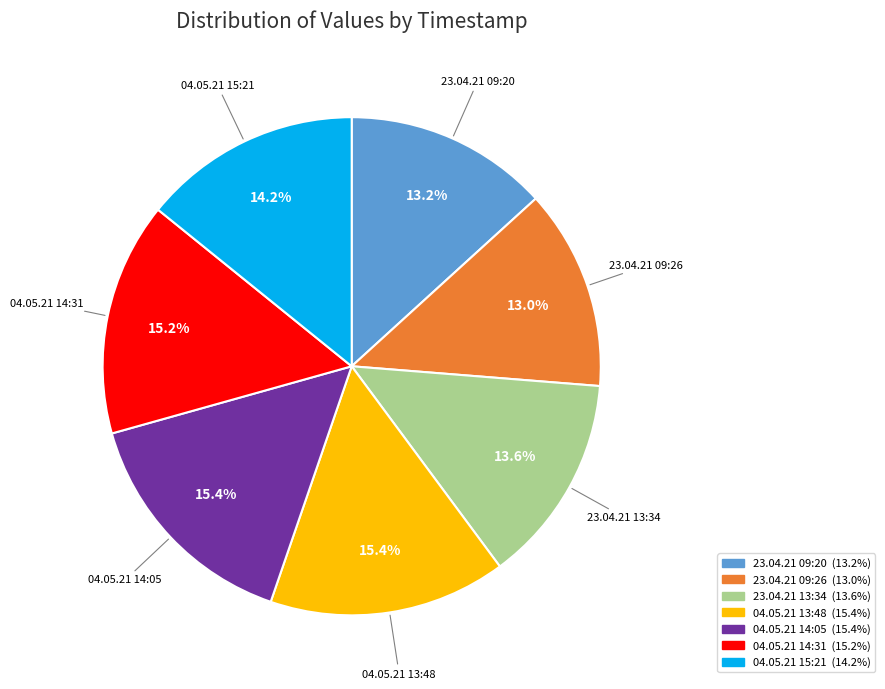

How many slices are in this pie chart?

7